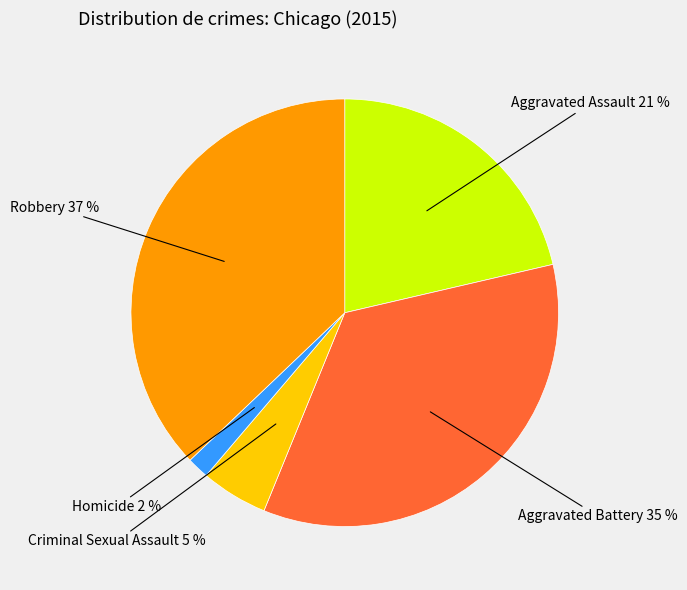

To the nearest percent, what is the average slice percentage?

20%